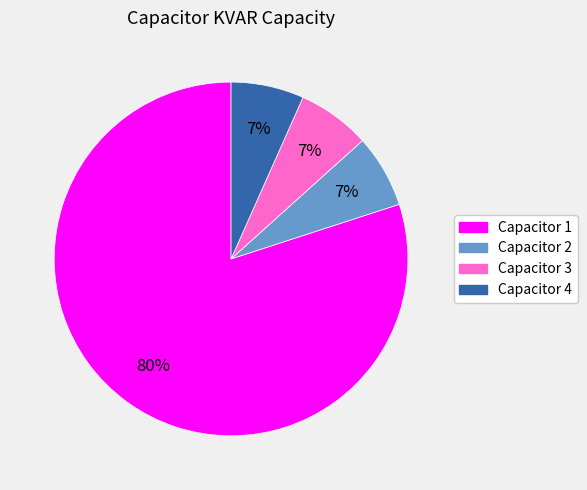

The Capacitor 4 slice represents 7% of the pie. True or false?

True